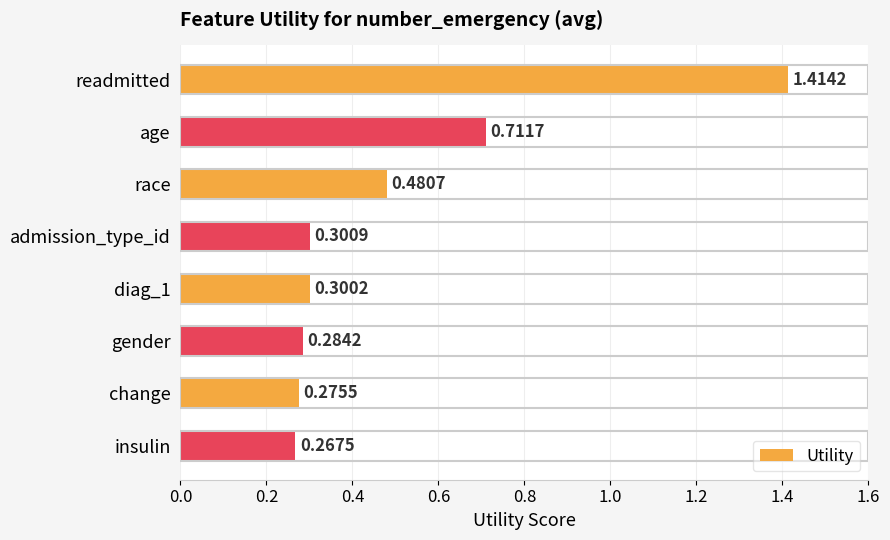

What is the label of the 2nd bar from the bottom?

change